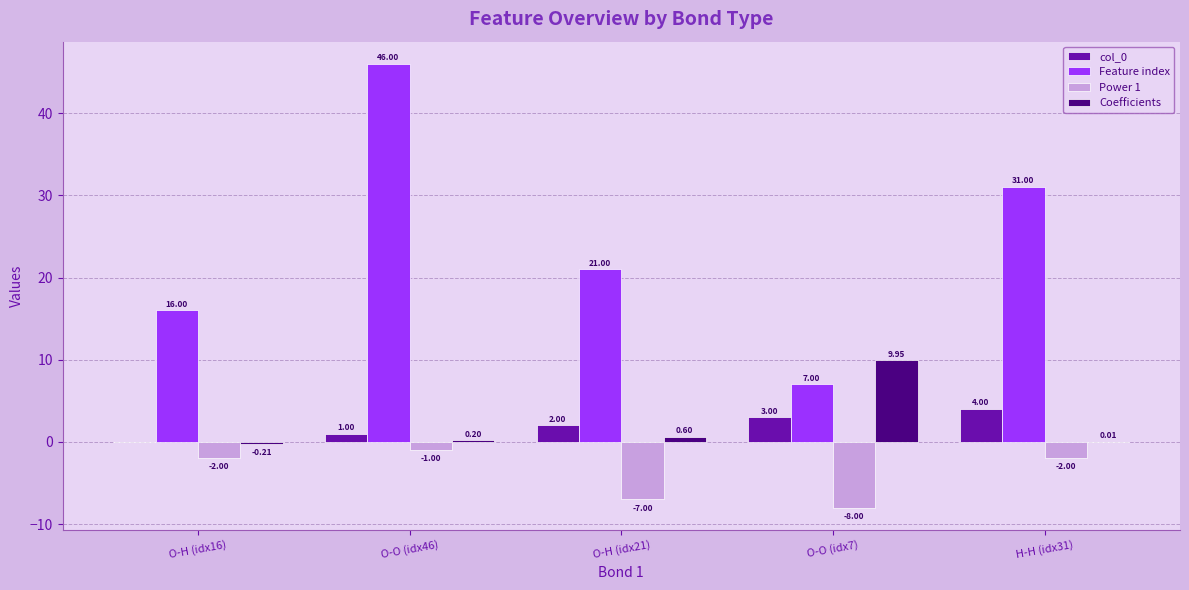

Between O-O (idx46) and H-H (idx31), which series saw the biggest shift?

Feature index